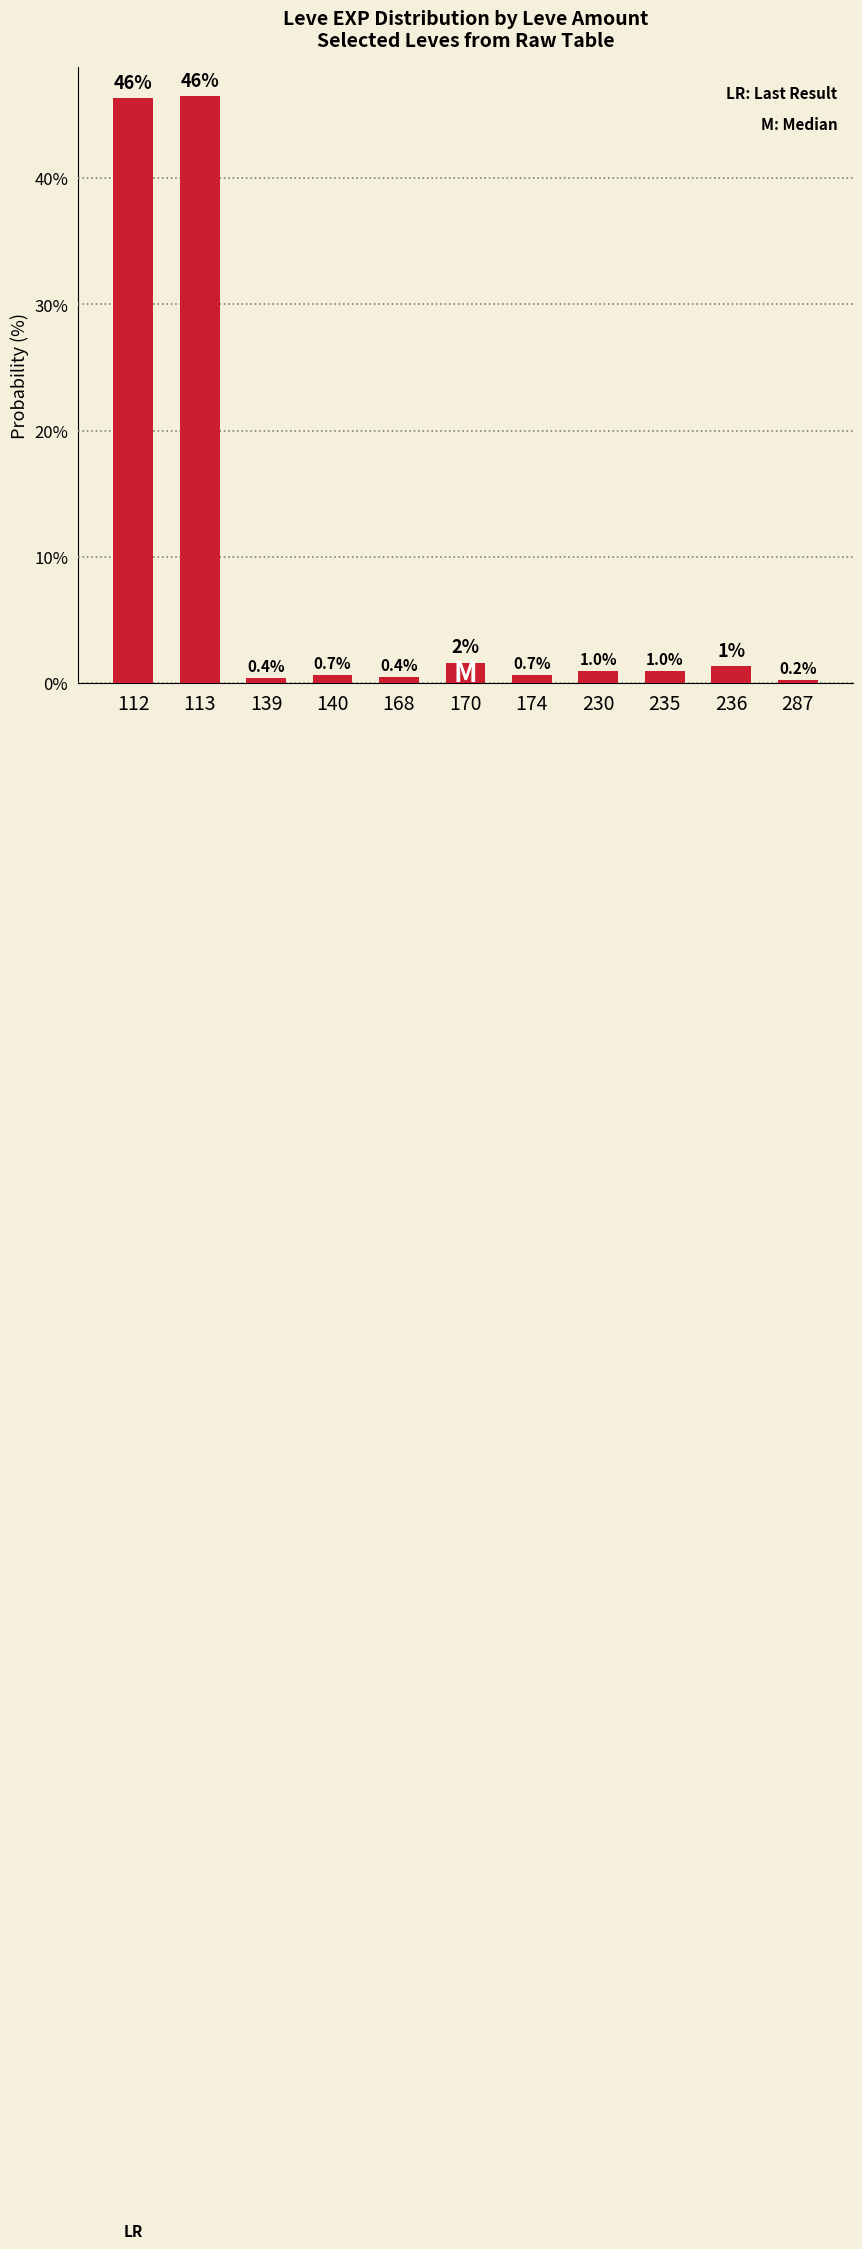

How many bars are there in total?

11